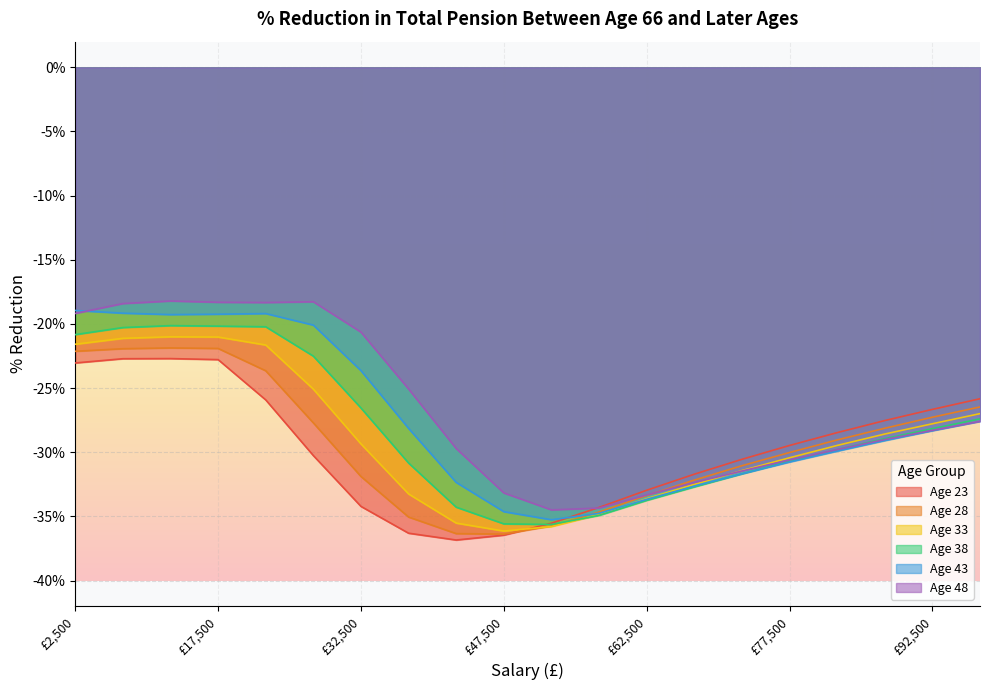

At which category is the sum across all series the highest?

12500